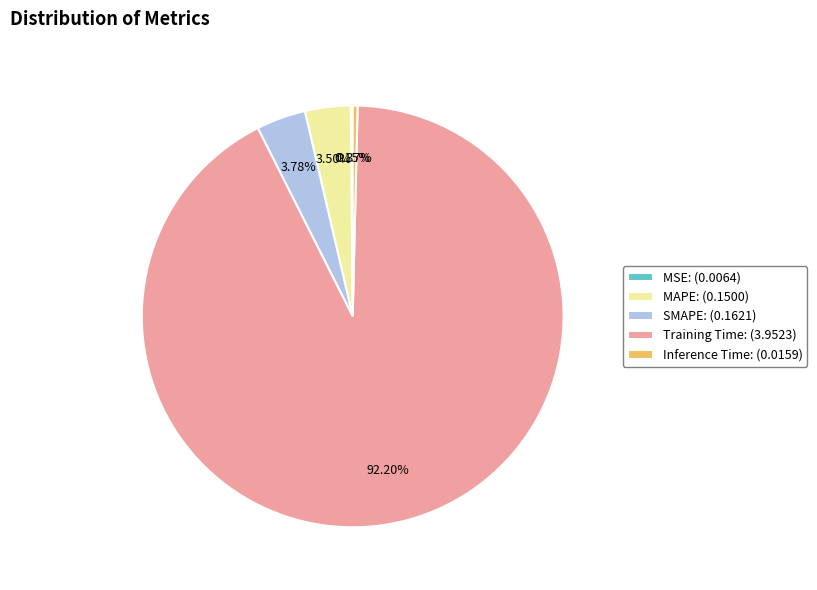

Does MAPE: (0.1500) represent more than half of the total?

No